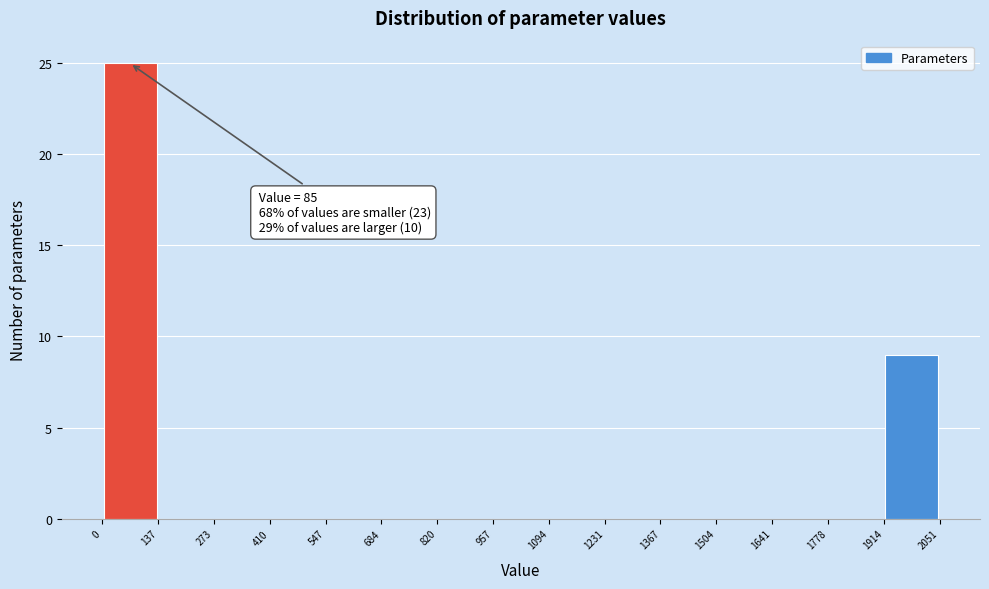

Over which range of the x-axis is the bar tallest?

0 to 137